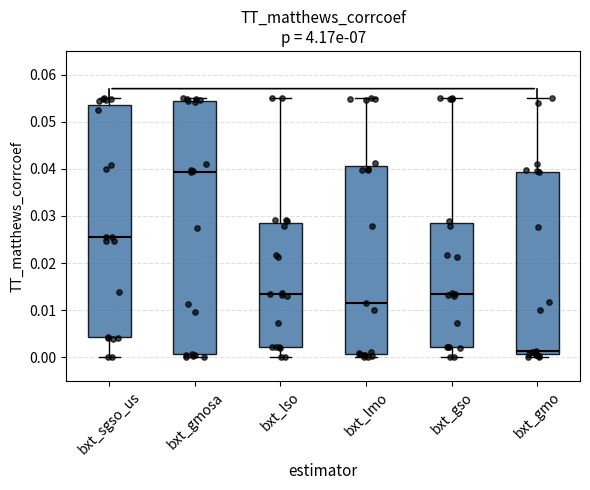

Which box's median line is the lowest?

bxt_gmo